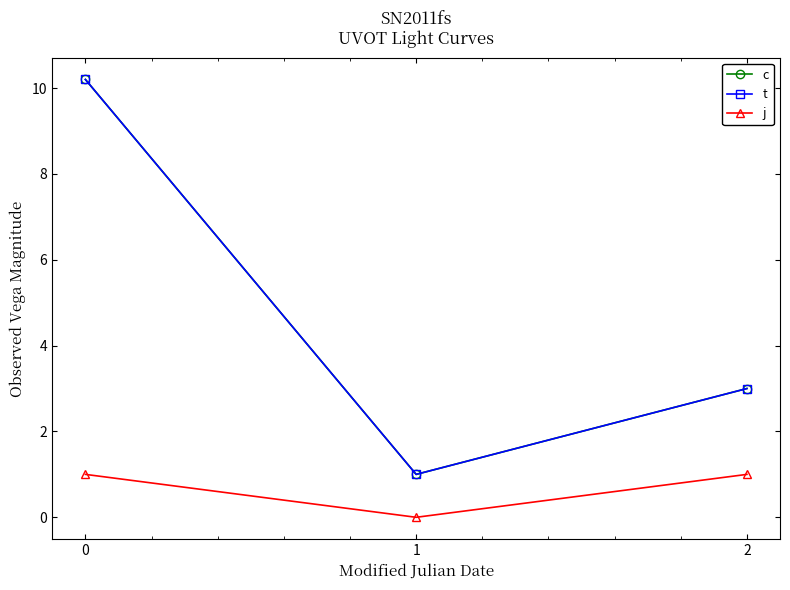

Does the chart have visible grid lines?

No